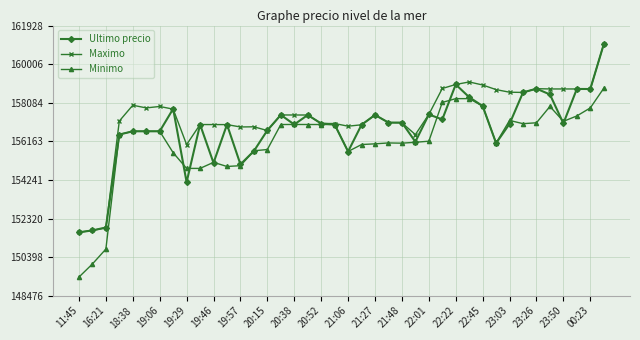

What is the lowest value of the Minimo series?

149404